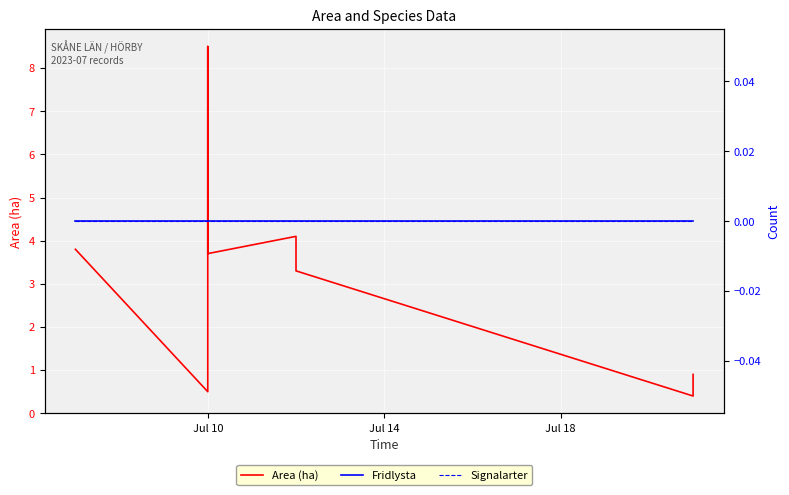

Which series has the largest total across all categories?

Area (ha)